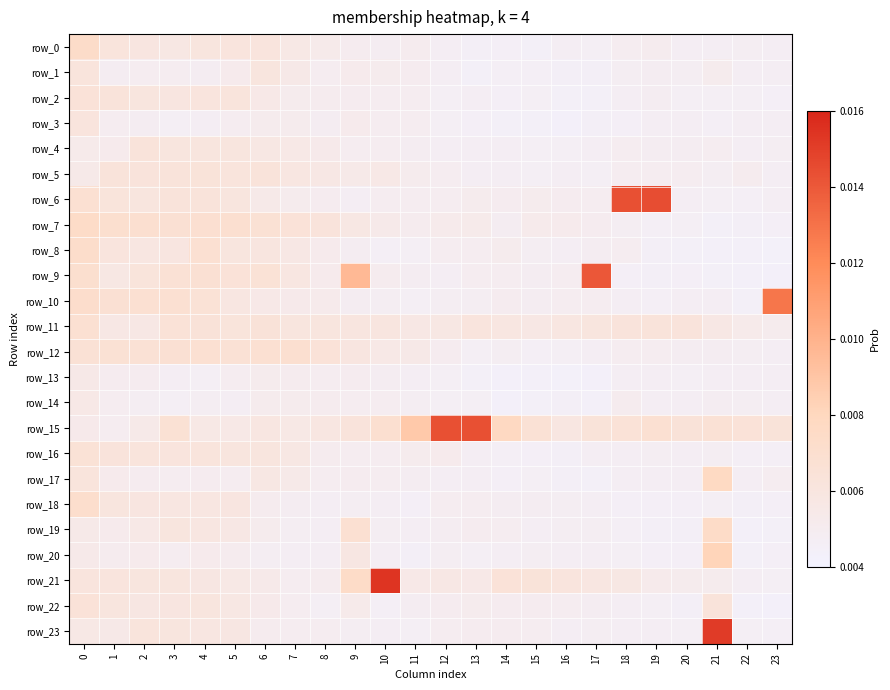

At which category does the chart reach its peak across all series?

10